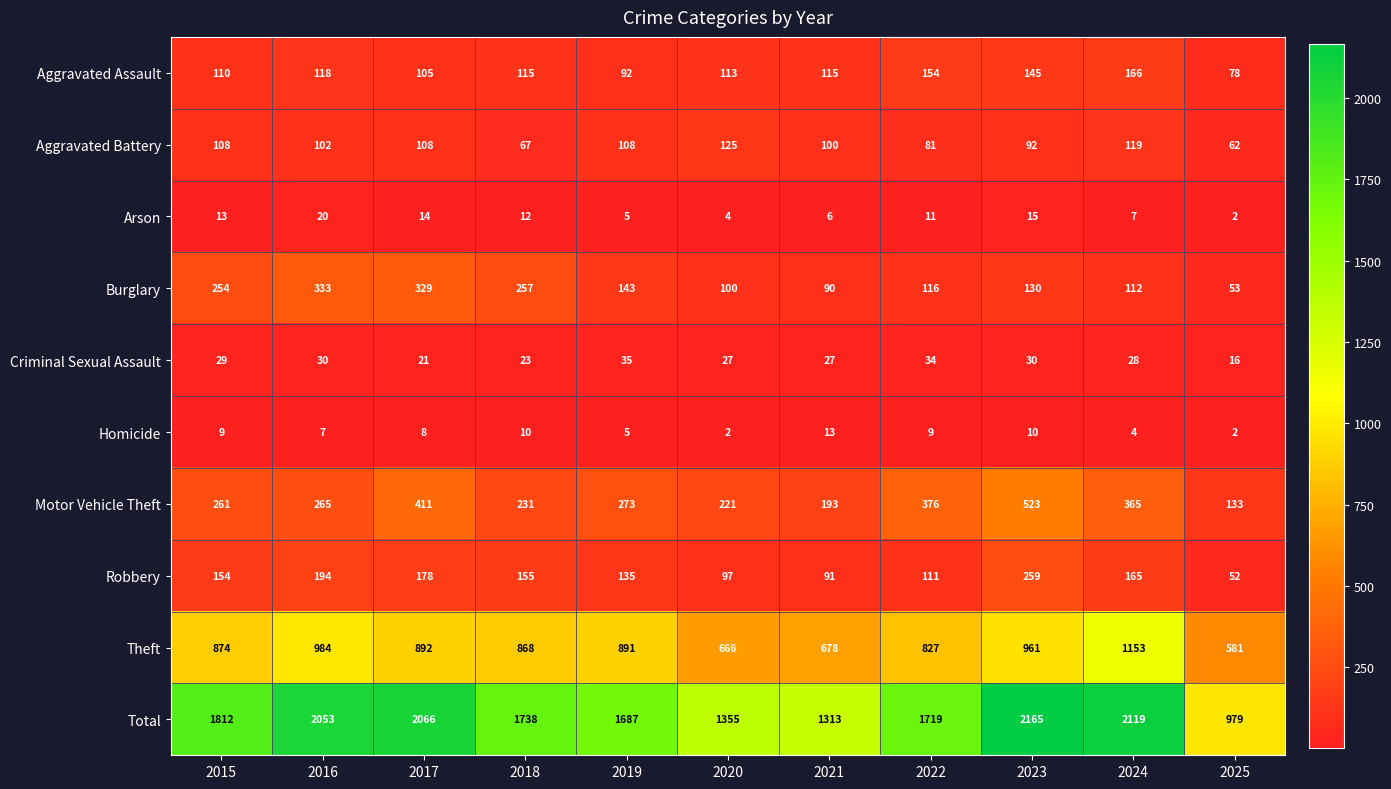

The Motor Vehicle Theft series shows 753 at 2023. True or false?

False